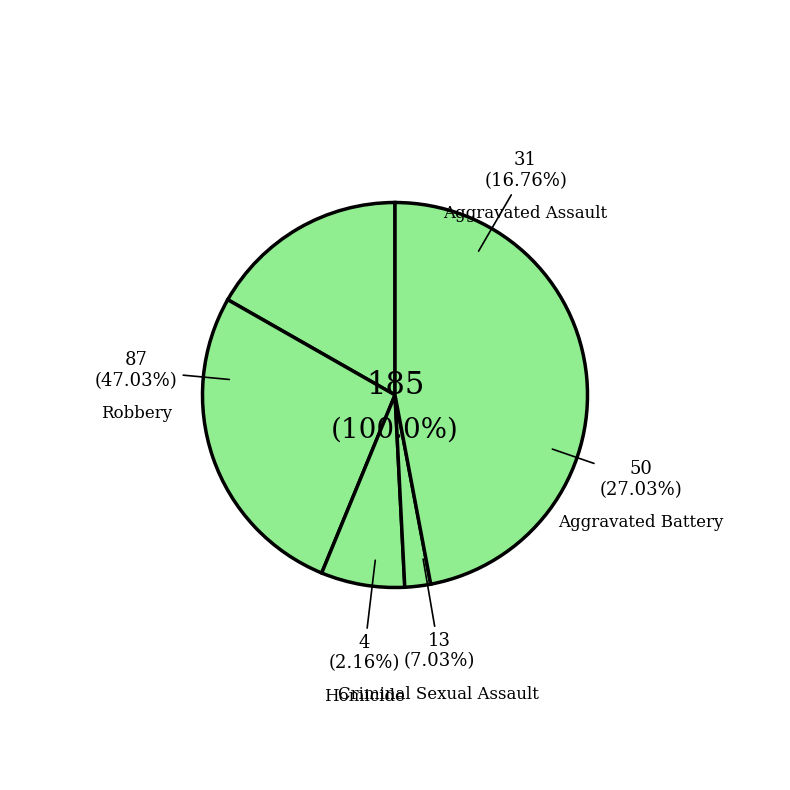

To the nearest percent, what portion does Criminal Sexual Assault represent?

7%